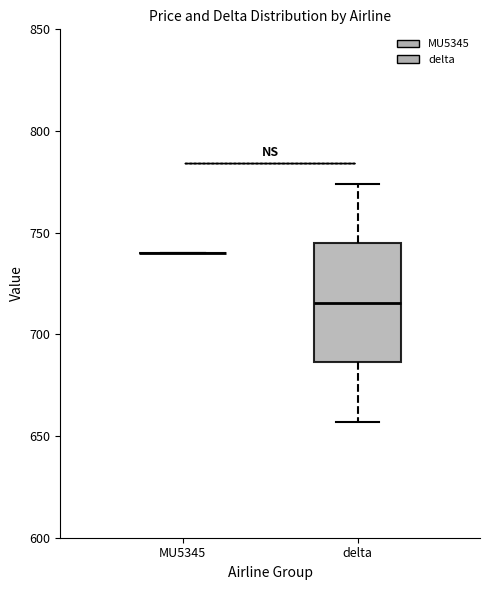

Comparing the boxes themselves (not the whiskers), which one is the tallest?

delta